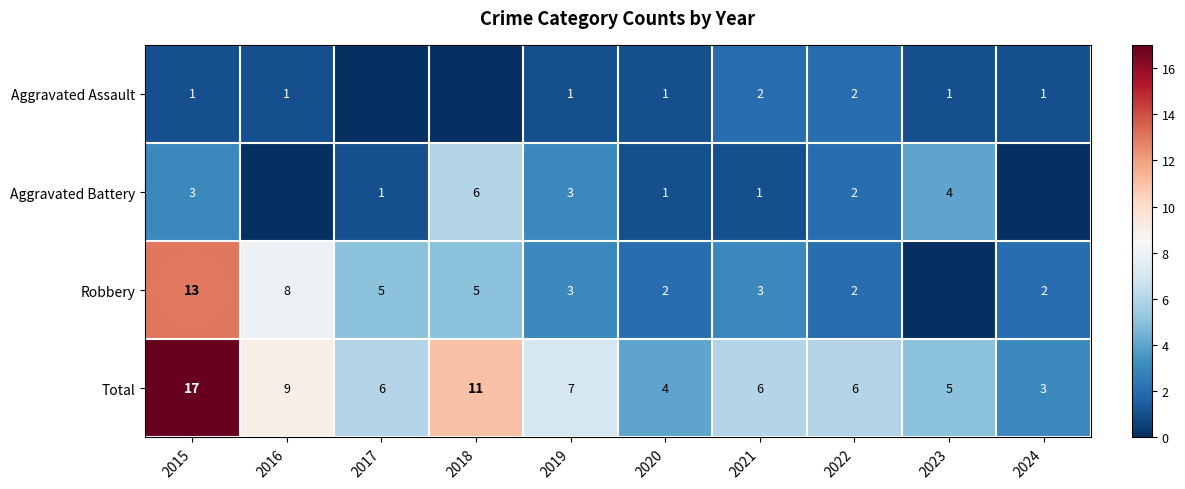

At how many categories does at least one series exceed 2?

10